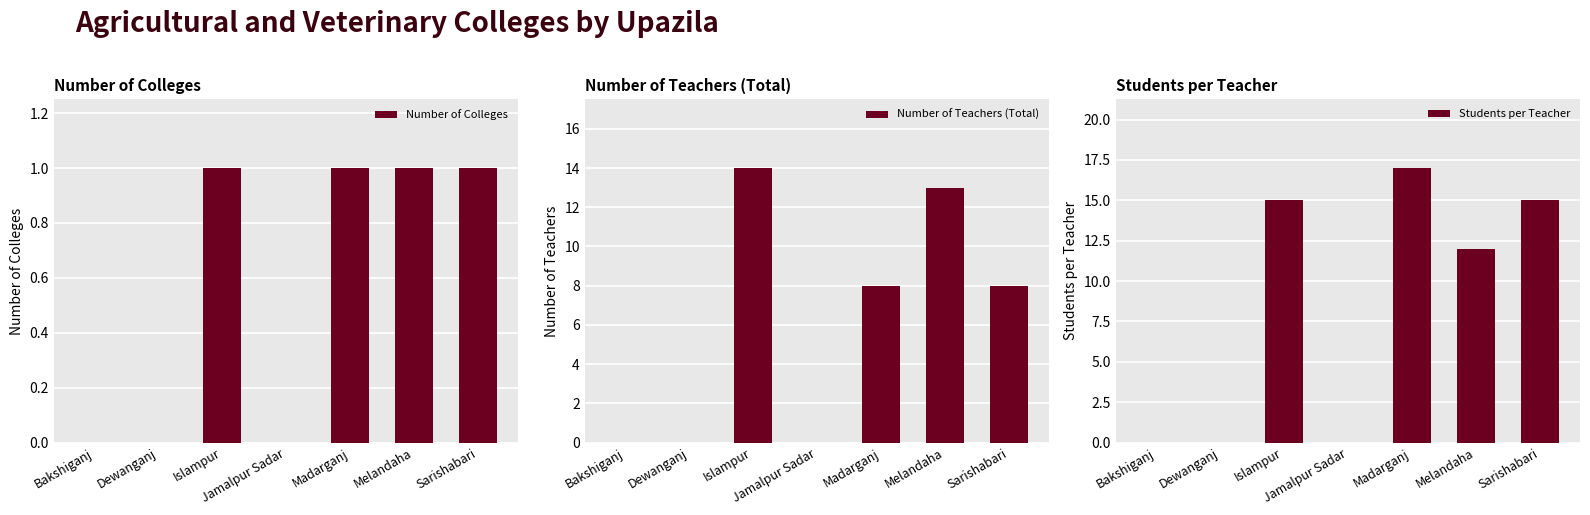

What is the difference between the second highest and minimum values in the Number of Colleges series?

1